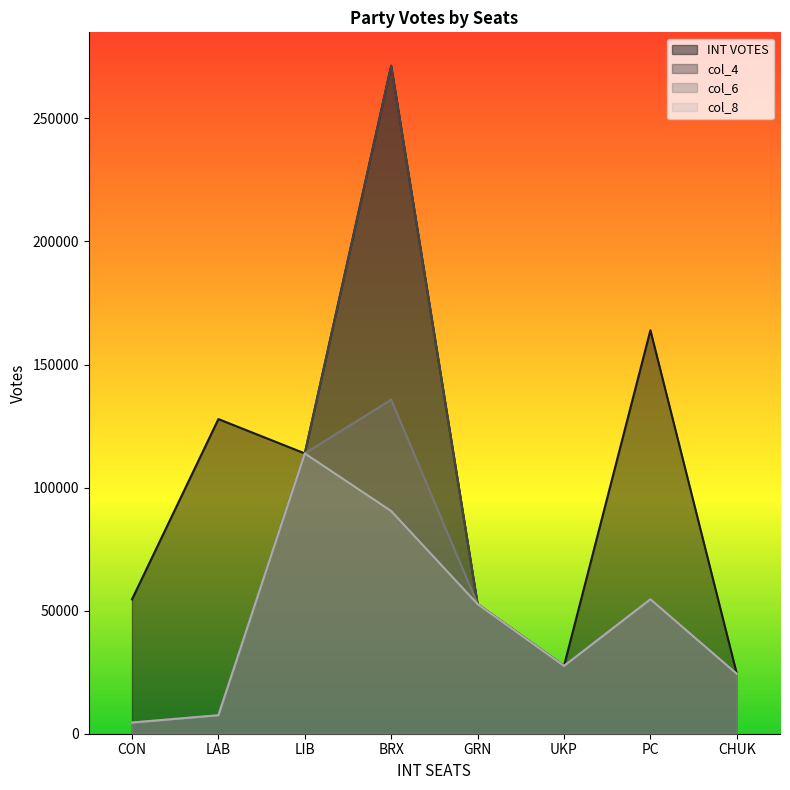

Which category has the highest value in the INT VOTES series?

BRX